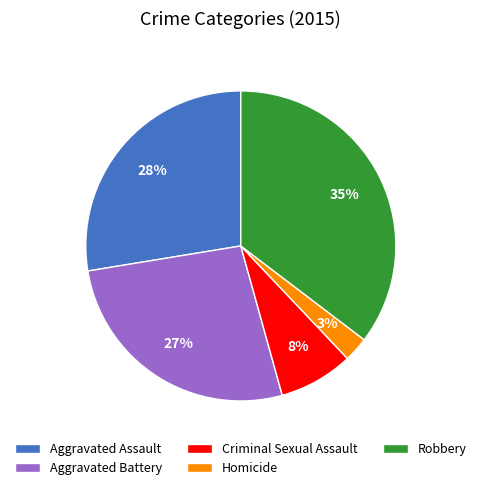

To the nearest percent, what is the difference between the Criminal Sexual Assault and Aggravated Battery slice percentages?

19%